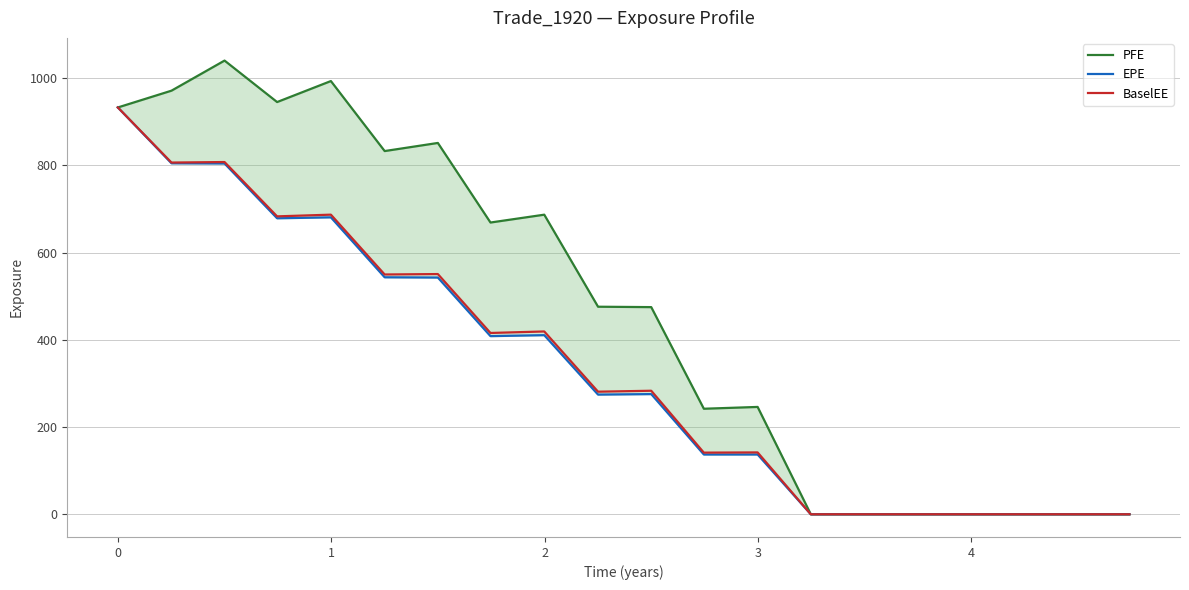

What is the difference between the second highest and second lowest values in the PFE series?

993.0